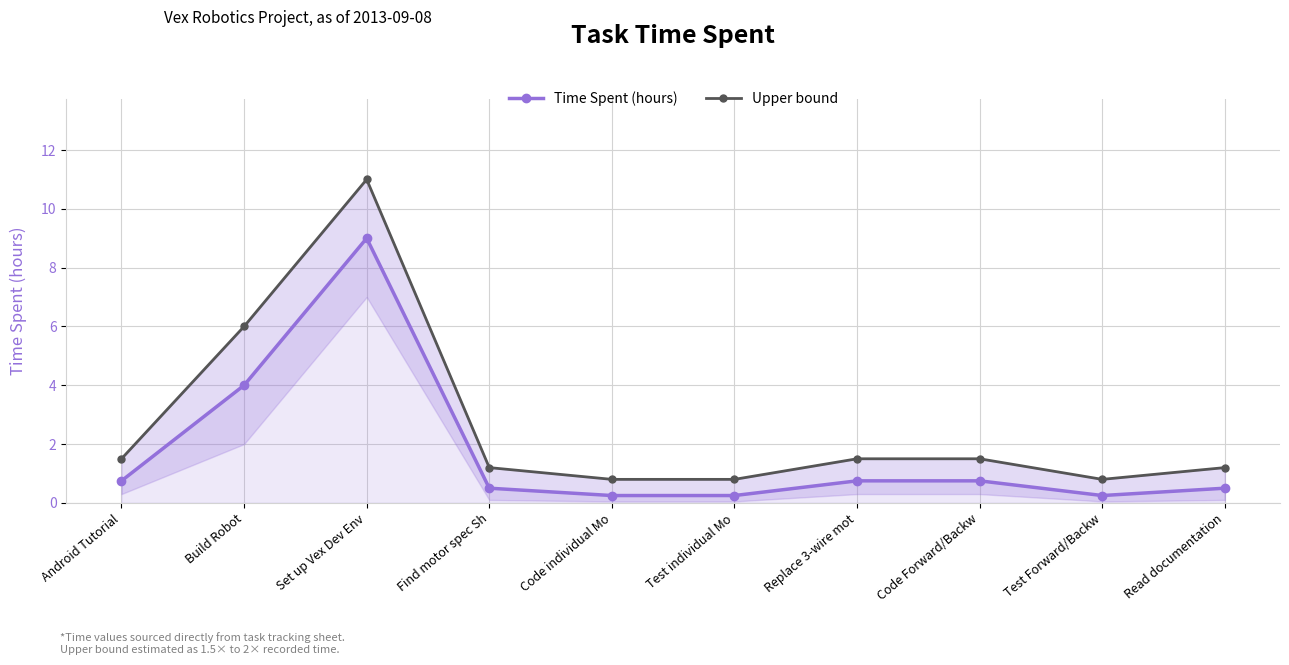

Rank the series at Code Forward/Backw from highest to lowest value.

Upper bound, Time Spent (hours)